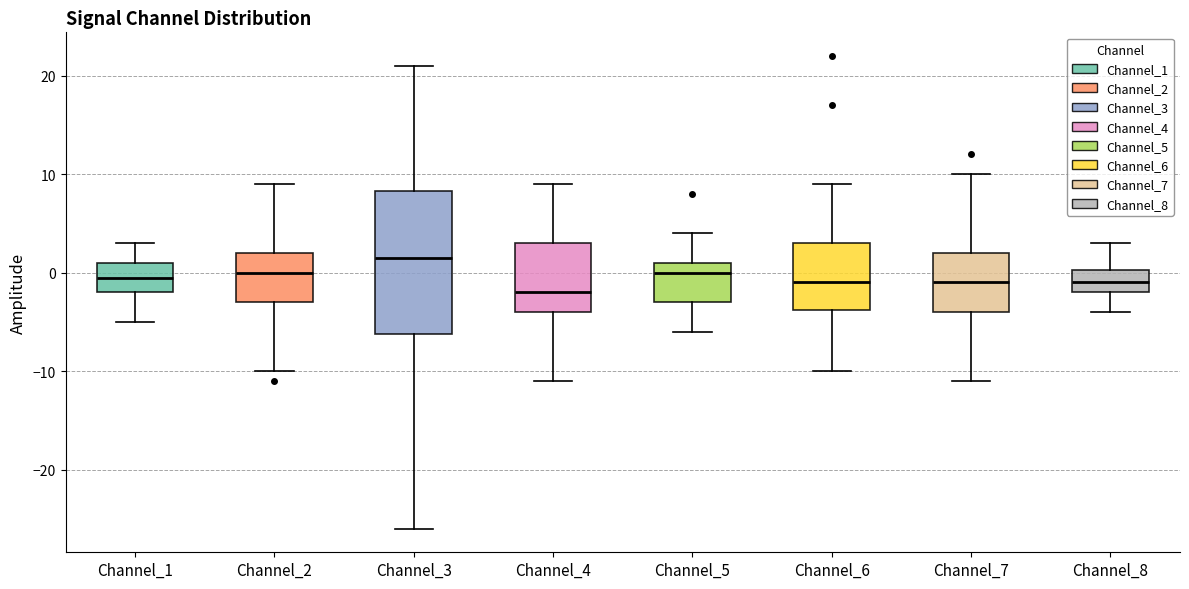

Reading left to right, read every box against the y-axis: the position of its median line, the range the box covers, and the ends of its whiskers. The values are not printed on the chart, so give them approximately, as read against the axis.

Channel_1: median 0, box -2 to 1, whiskers -5 to 3
Channel_2: median 0, box -3 to 2, whiskers -10 to 9
Channel_3: median 2, box -6 to 8, whiskers -26 to 21
Channel_4: median -2, box -4 to 3, whiskers -11 to 9
Channel_5: median 0, box -3 to 1, whiskers -6 to 4
Channel_6: median -1, box -4 to 3, whiskers -10 to 9
Channel_7: median -1, box -4 to 2, whiskers -11 to 10
Channel_8: median -1, box -2 to 0, whiskers -4 to 3